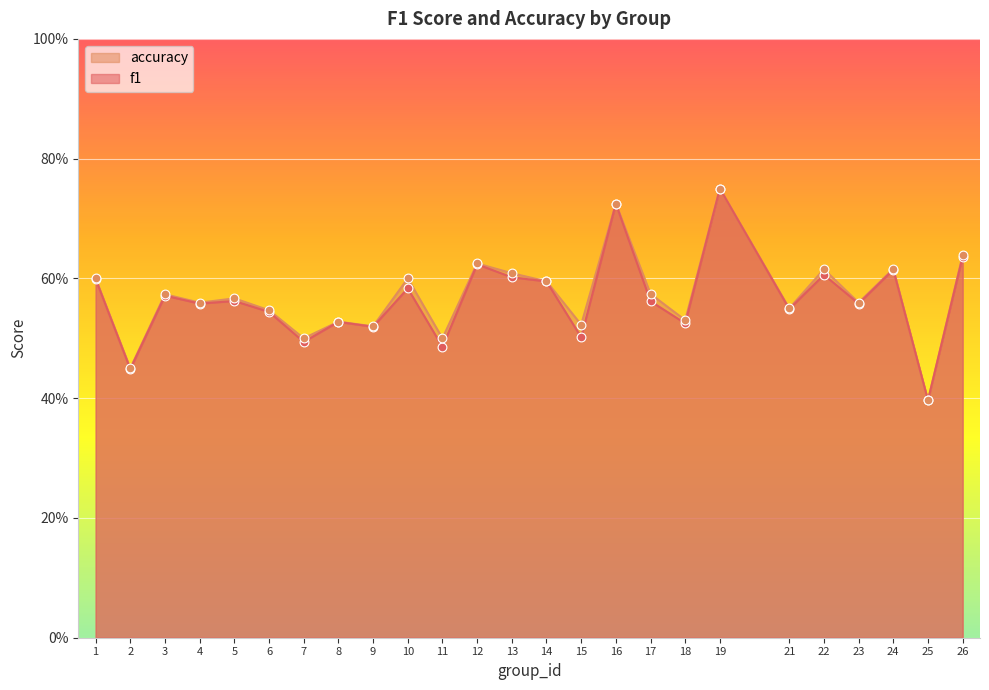

At how many categories does at least one series exceed 0?

25